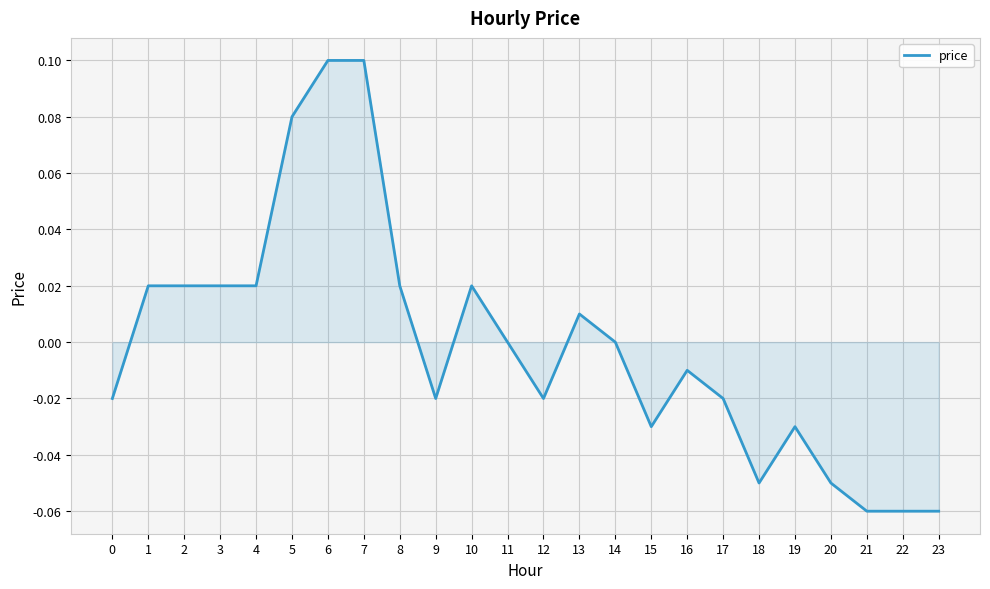

Which has a higher value, 15 or 8?

8